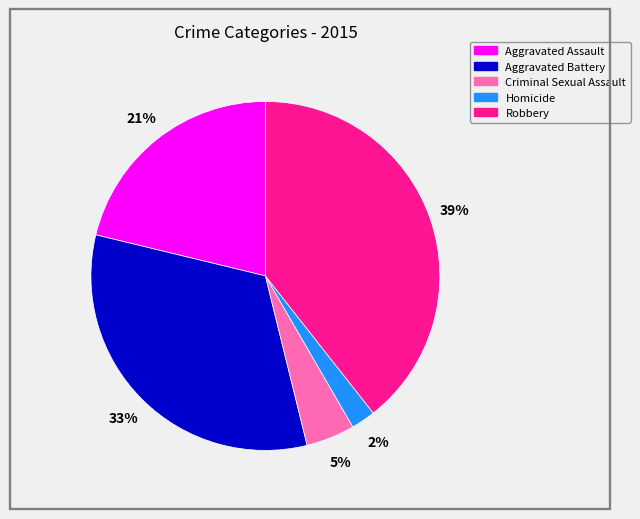

Does any single category account for the majority?

No